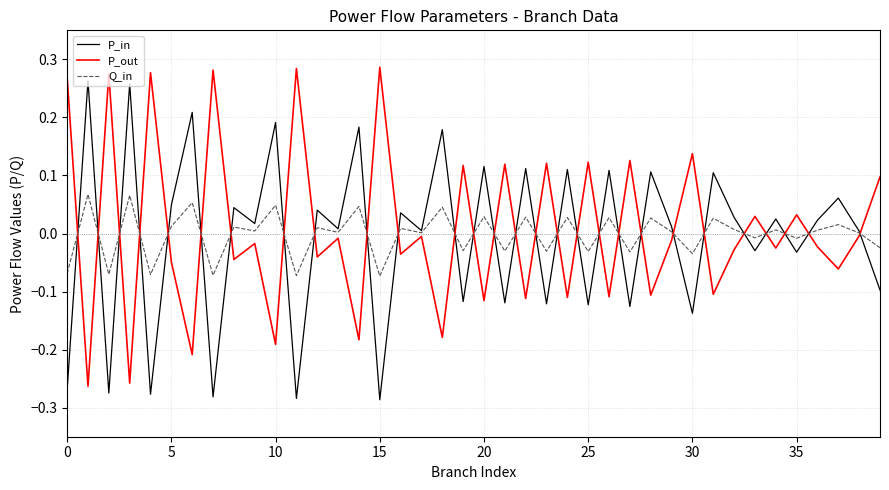

True or false: P_in and P_out cross at least once.

True